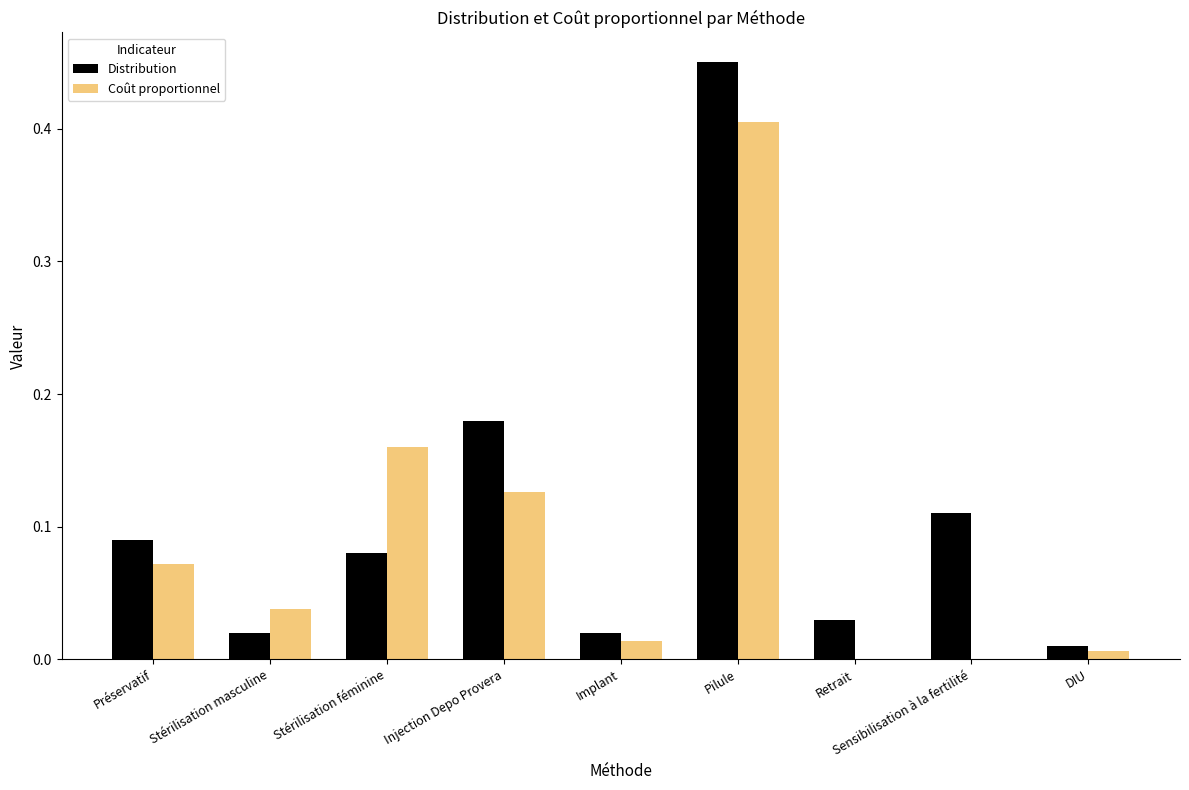

What is the sum of all Distribution values?

1.0